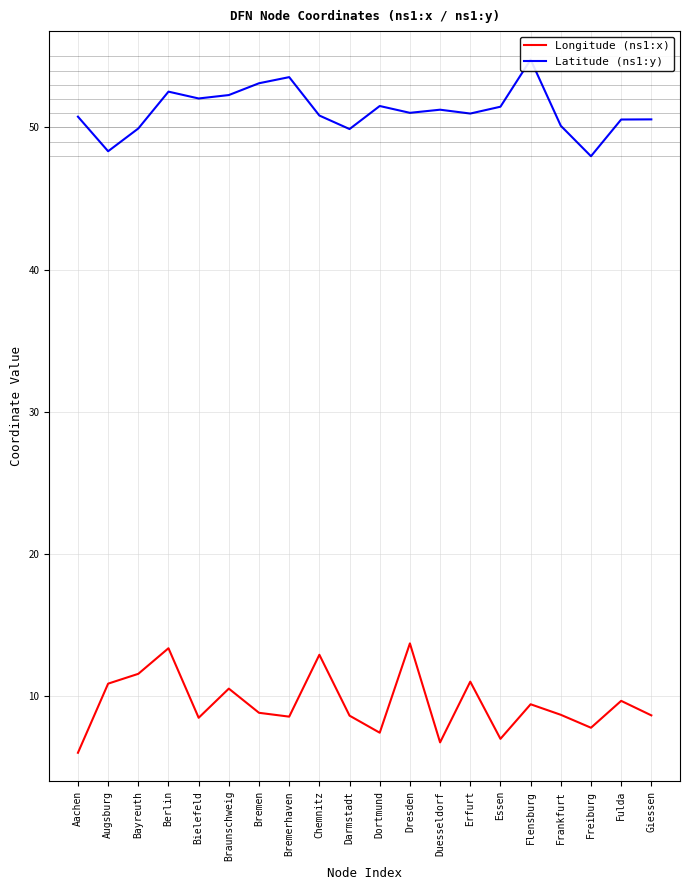

At which category does the chart reach its peak across all series?

Flensburg